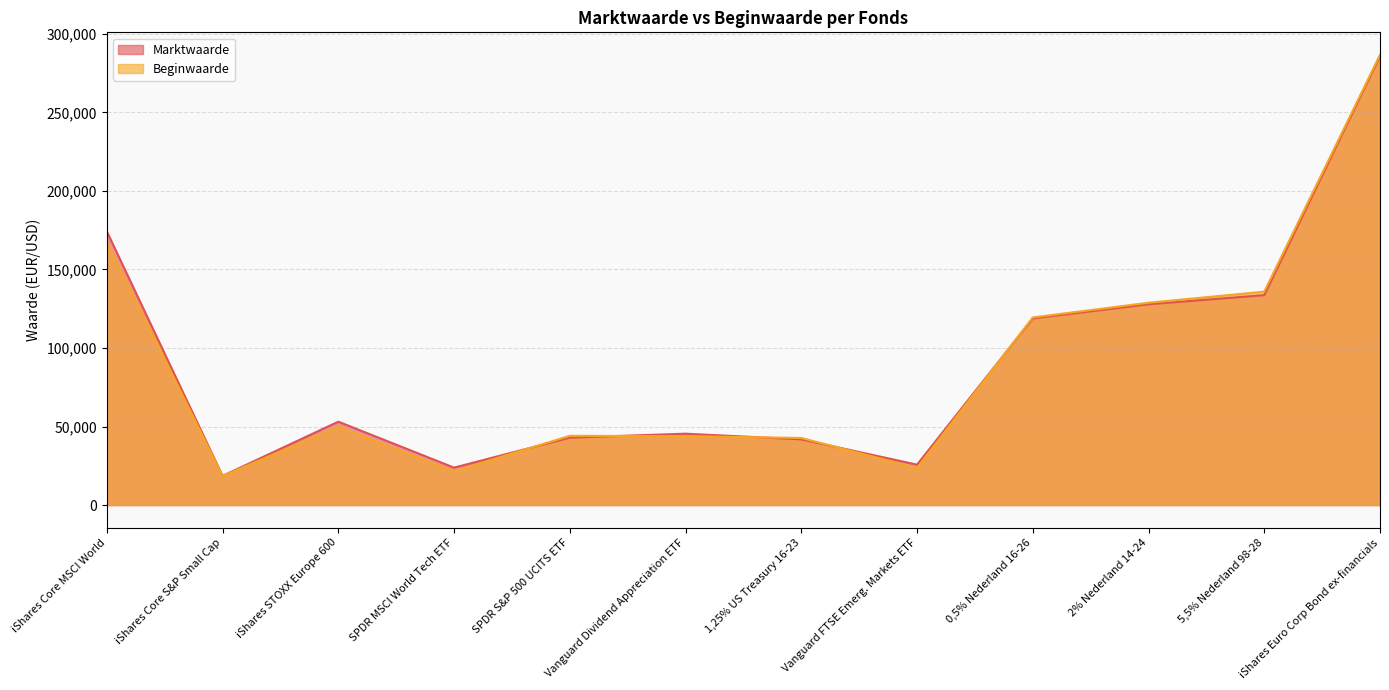

What is the label of the 10th point from the left?

2% Nederland 14-24